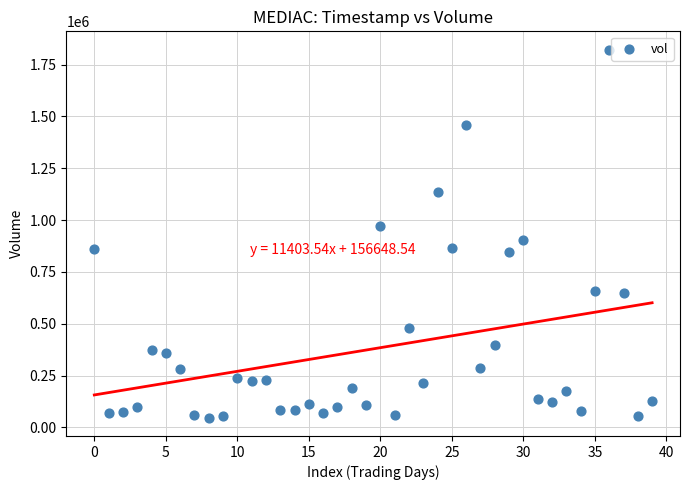

What is the range of Y values (max minus min)?

1774600